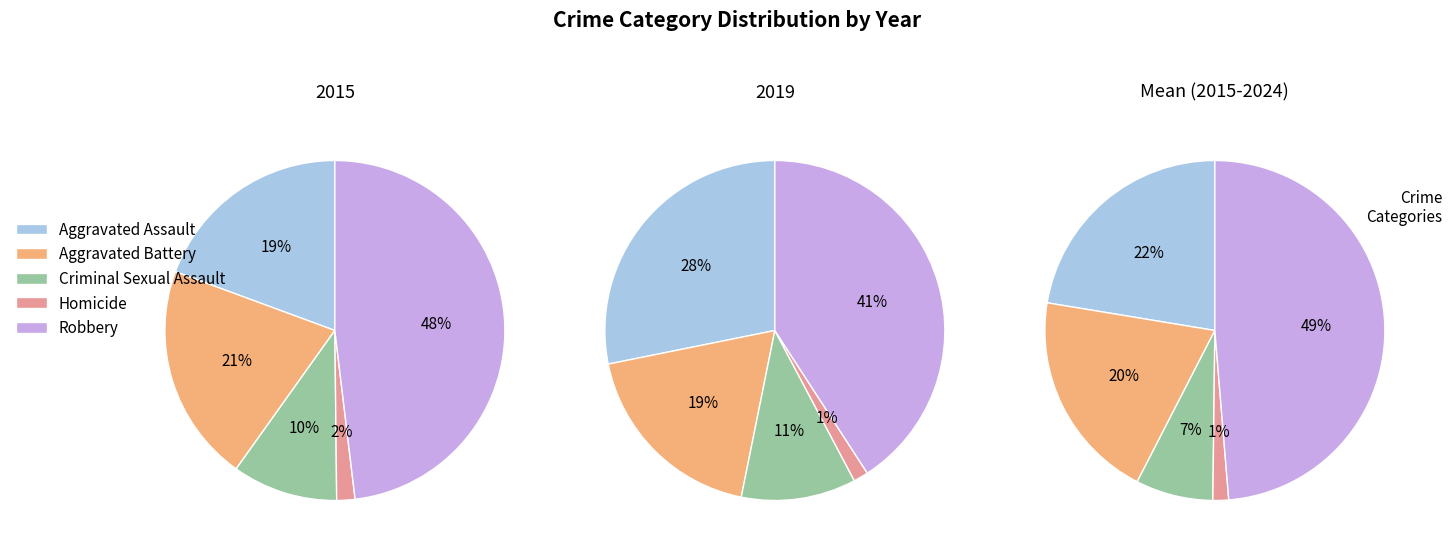

Between Criminal Sexual Assault and Robbery, which series saw the biggest shift?

mean